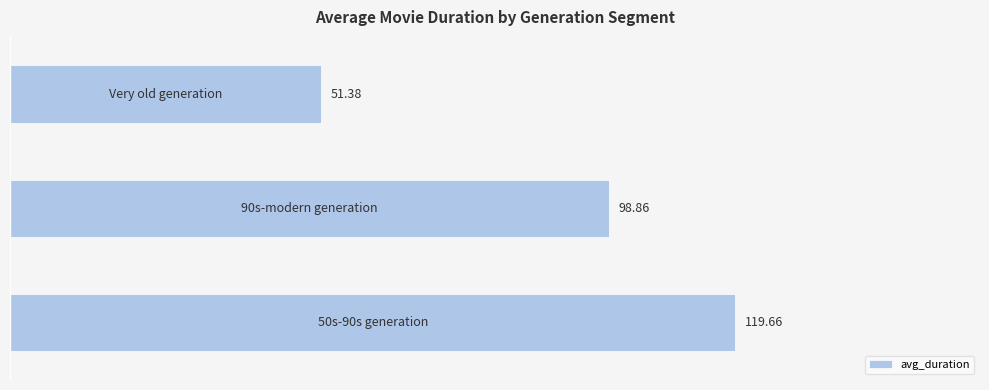

What is the sum of all values?

269.9